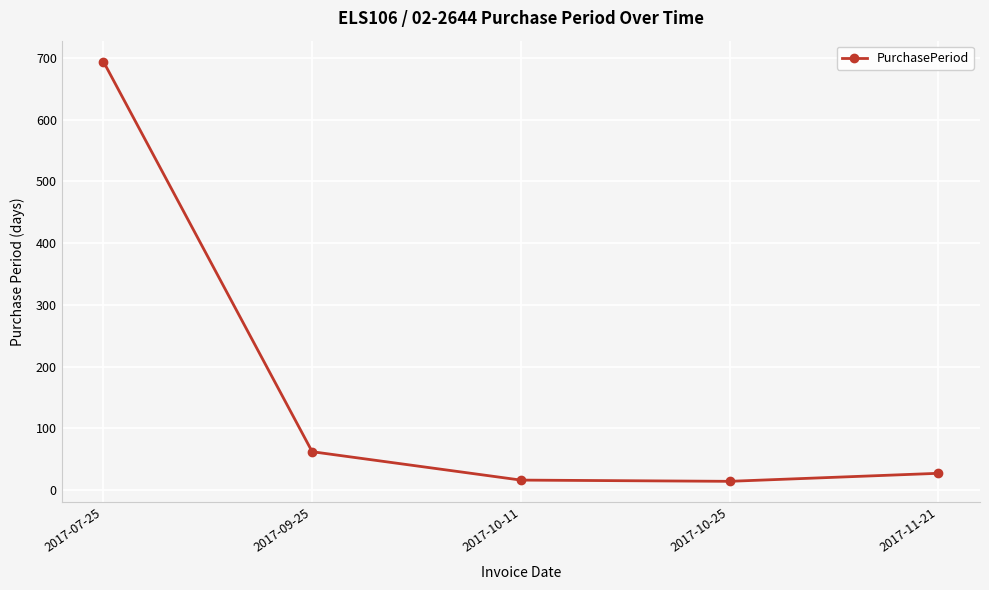

Which has a higher value, 2017-11-21 or 2017-10-11?

2017-11-21